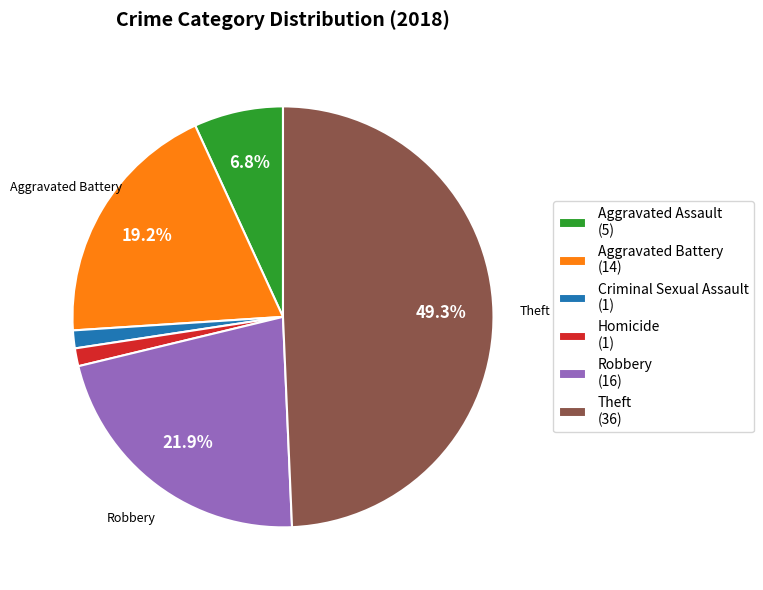

True or false: Aggravated Assault accounts for 7% of the total.

True